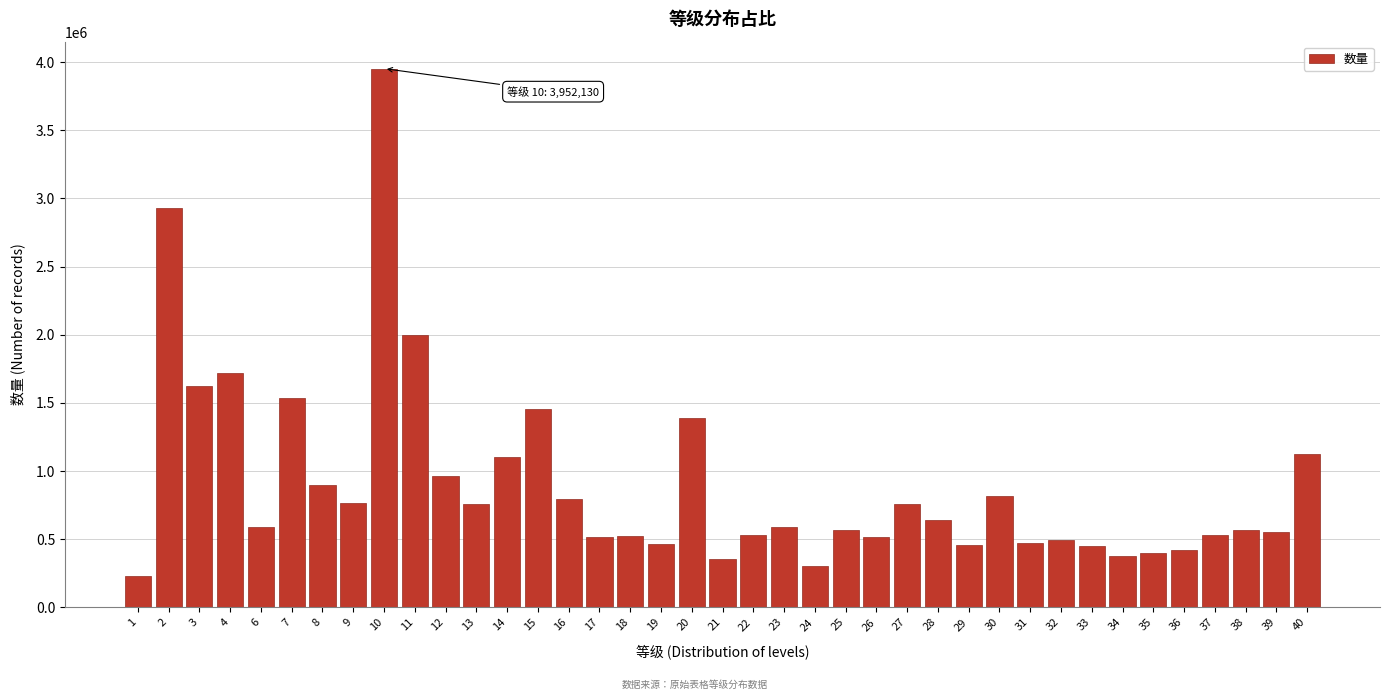

What is the difference between the values at 7 and 36?

1118000